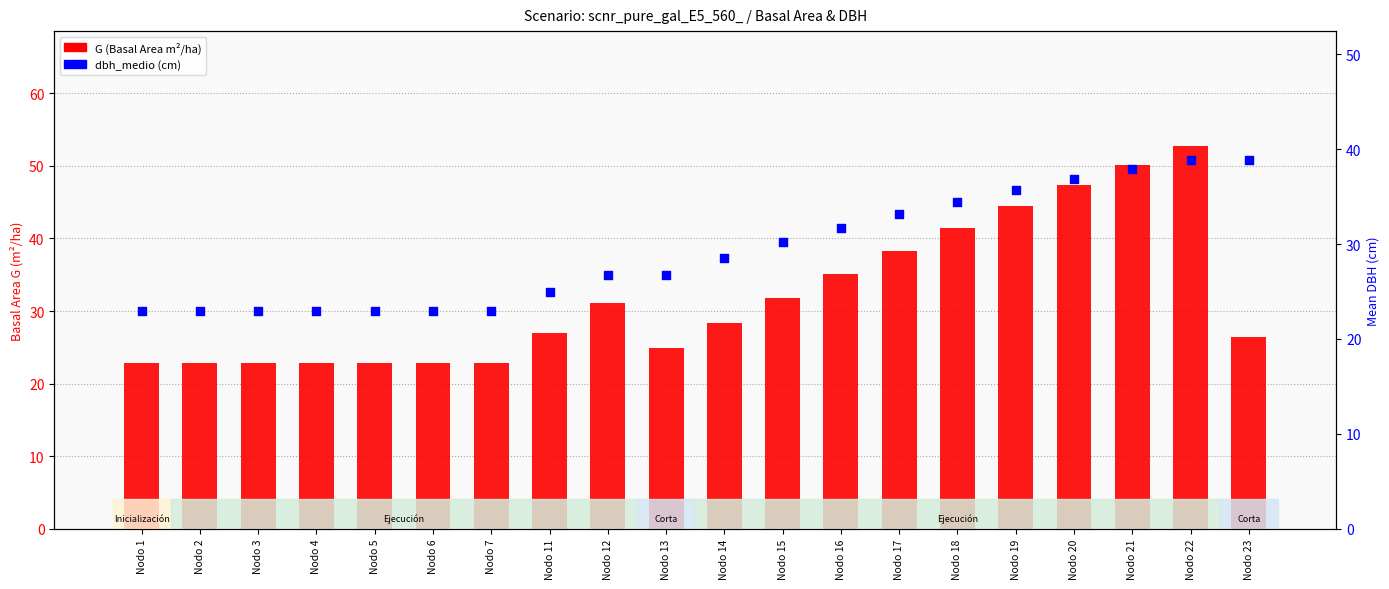

What is the total value across all series at Nodo 23?

65.2